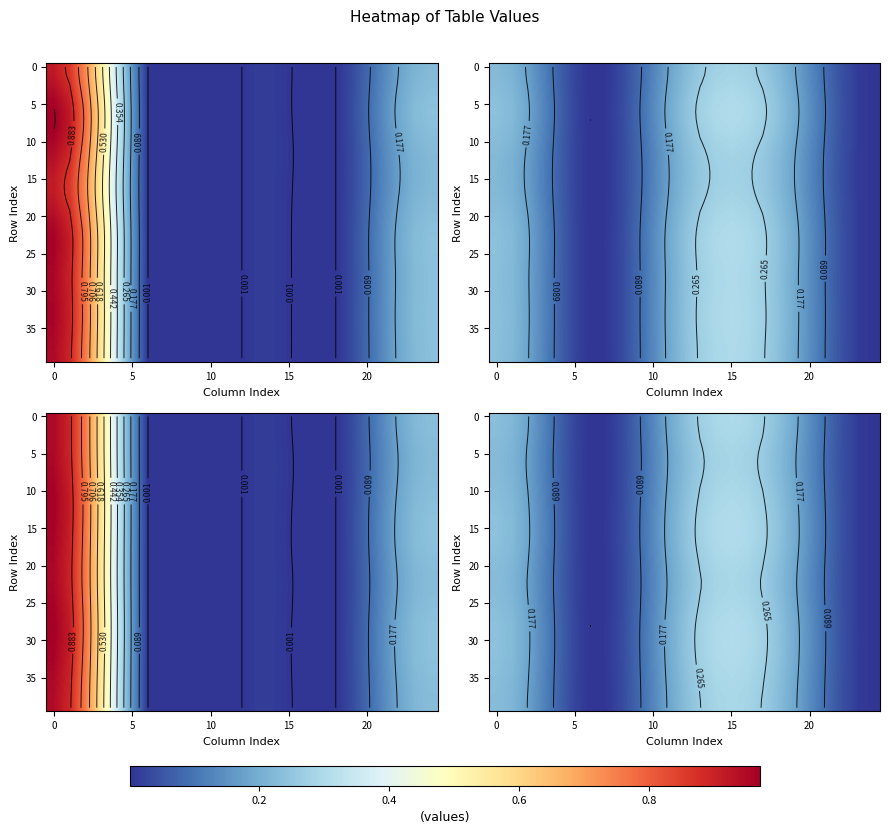

Count the number of categories in the chart.

25